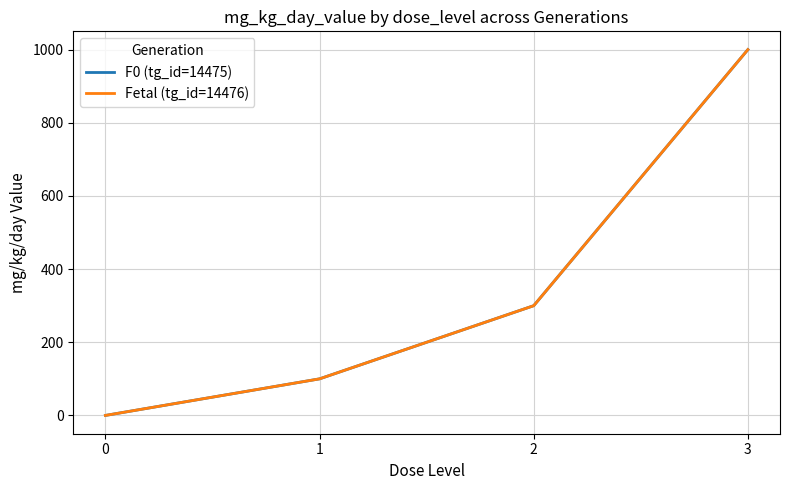

True or false: F0 (tg_id=14475) and Fetal (tg_id=14476) cross at least once.

False